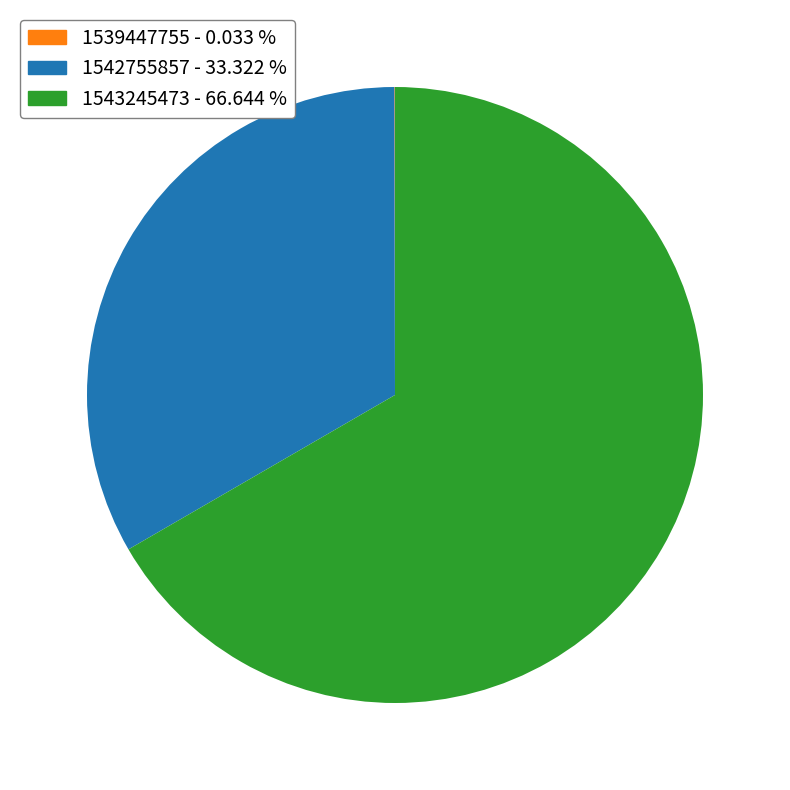

Which category accounts for the majority?

1543245473